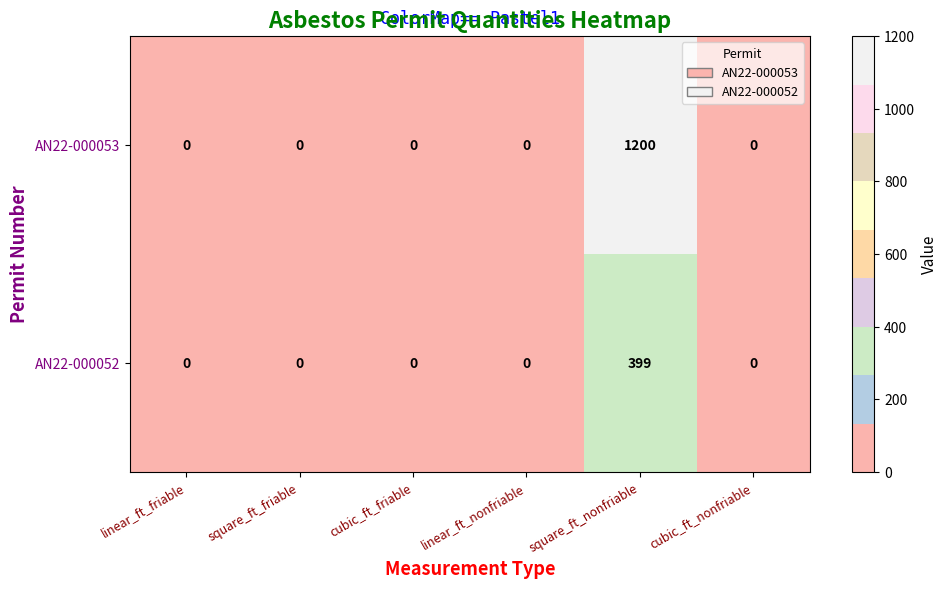

List the series in order of their overall mean, lowest first.

AN22-000052, AN22-000053